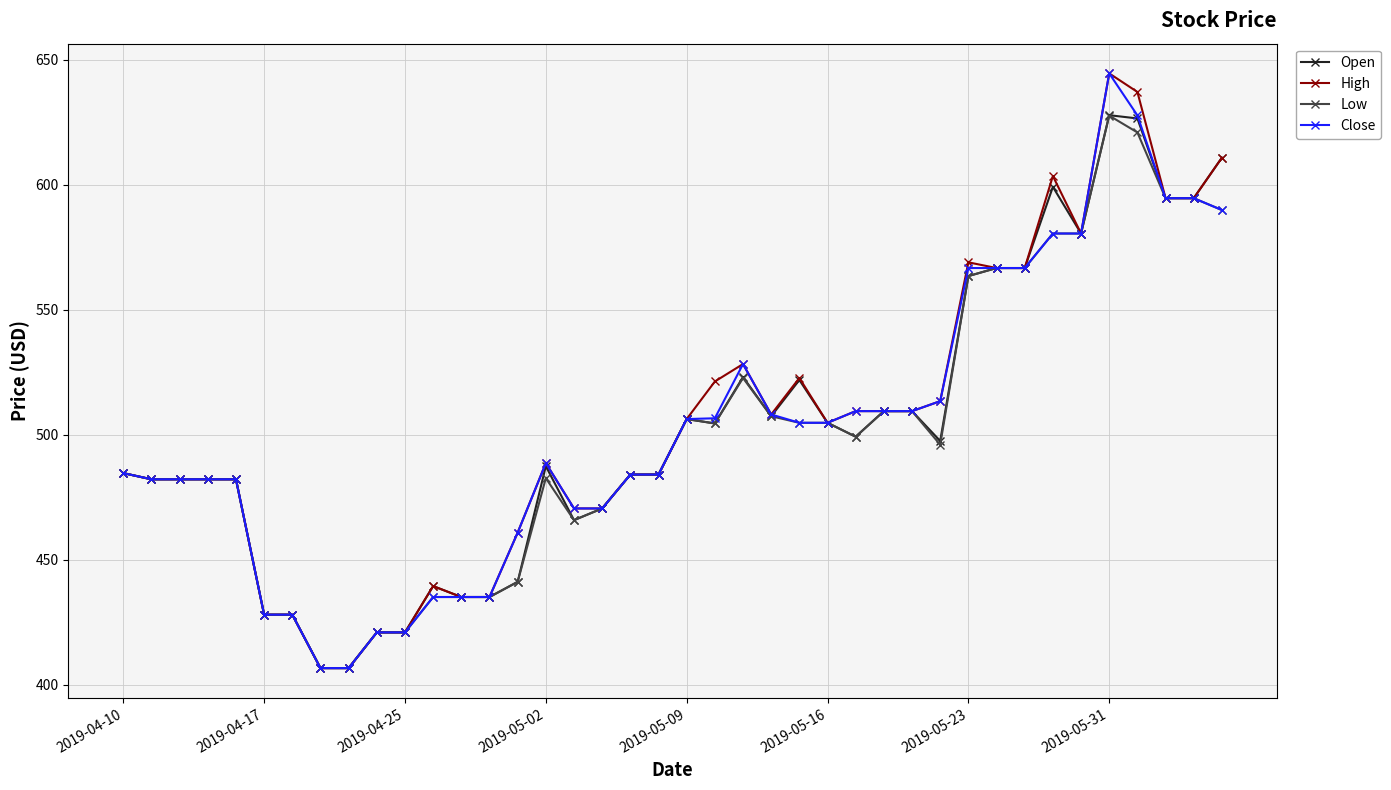

What is the maximum value shown in the chart?

644.6